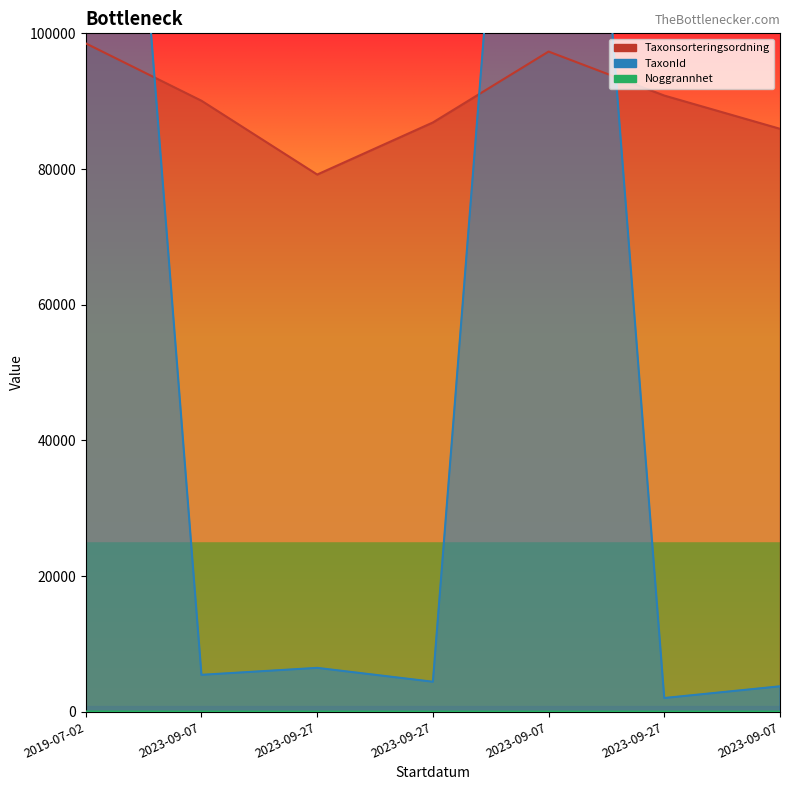

The TaxonId series shows 1889 at 2023-09-07. True or false?

False